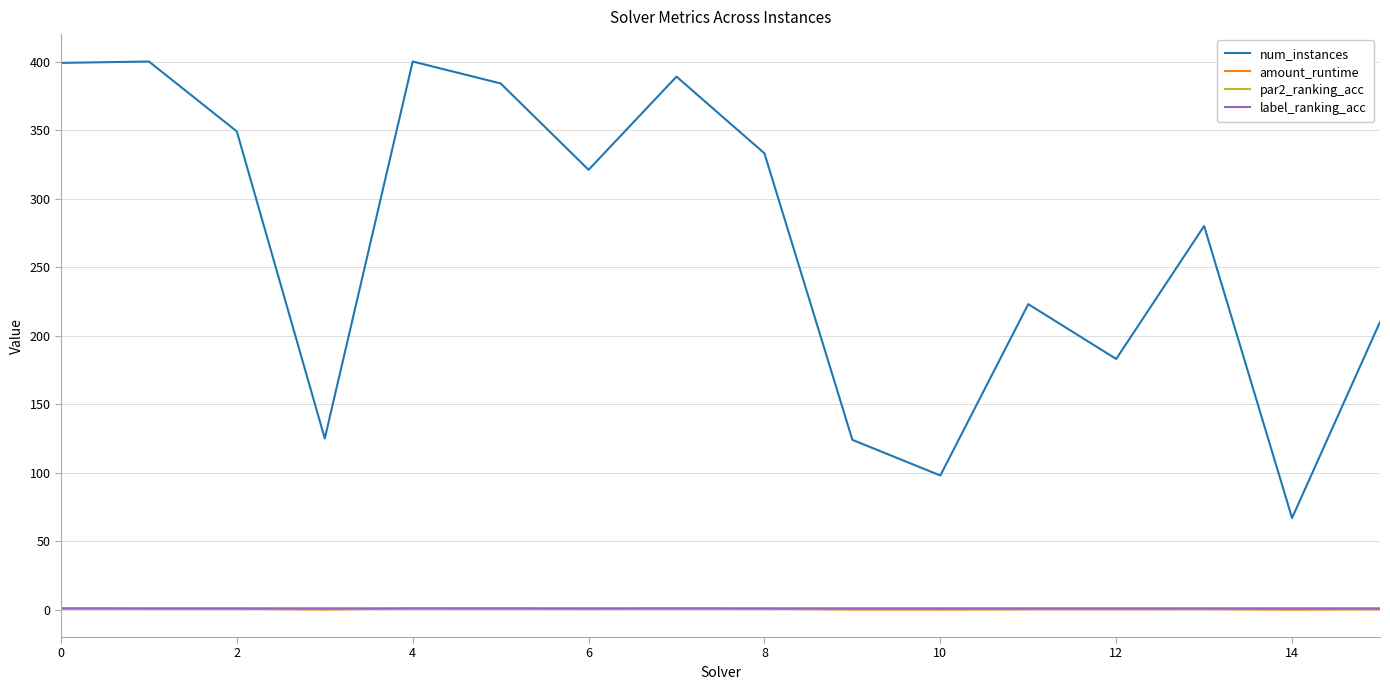

True or false: num_instances and label_ranking_acc cross at least once.

False